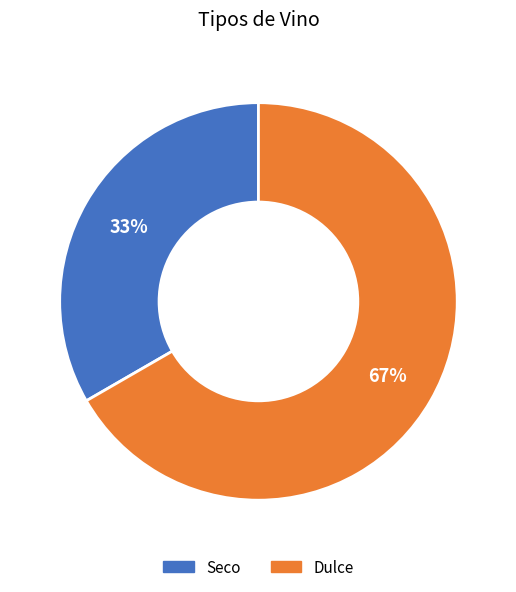

Between Seco and Dulce, which is larger?

Dulce